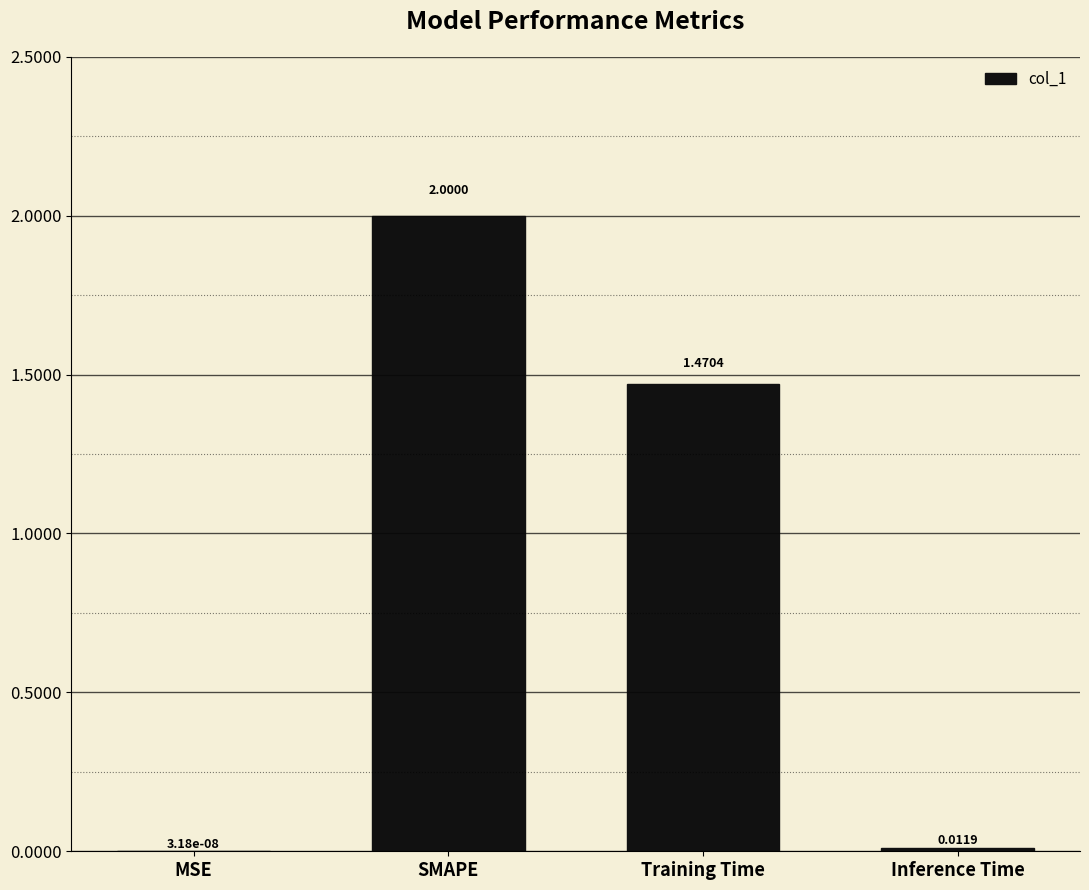

What is the sum of all values?

3.5